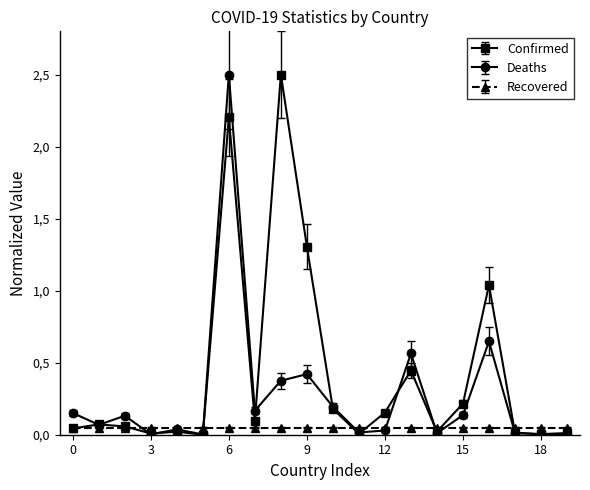

What are all the series names shown in the legend?

Confirmed, Deaths, Recovered